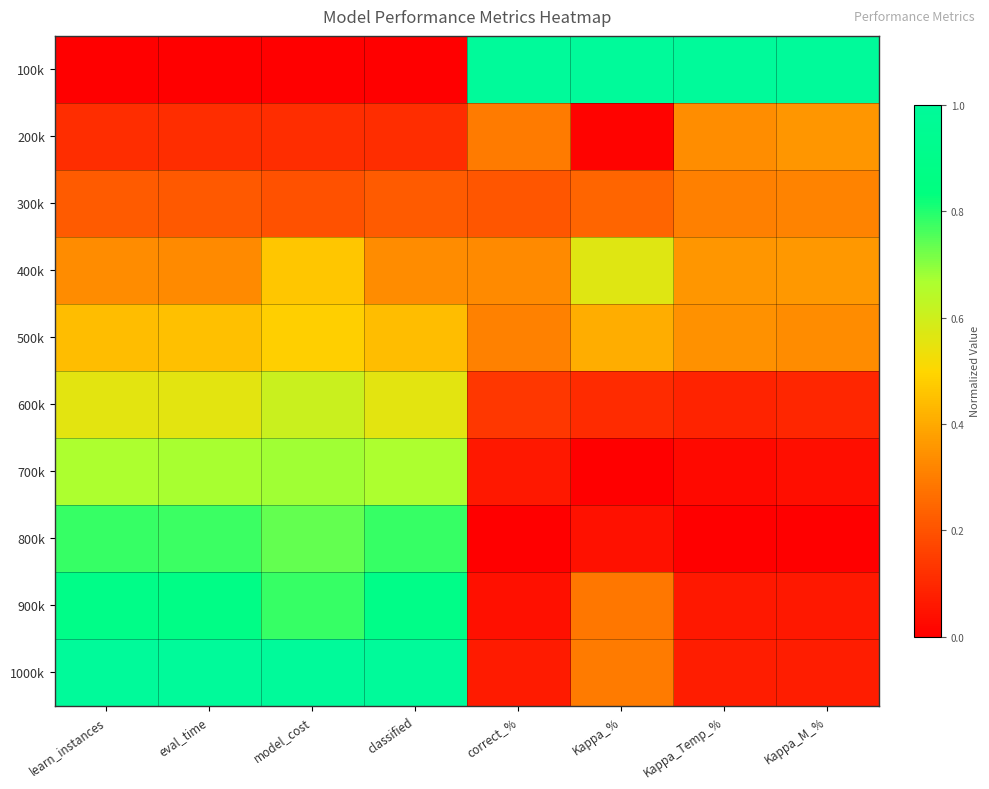

What is the total value across all series at Kappa_%?

3.0